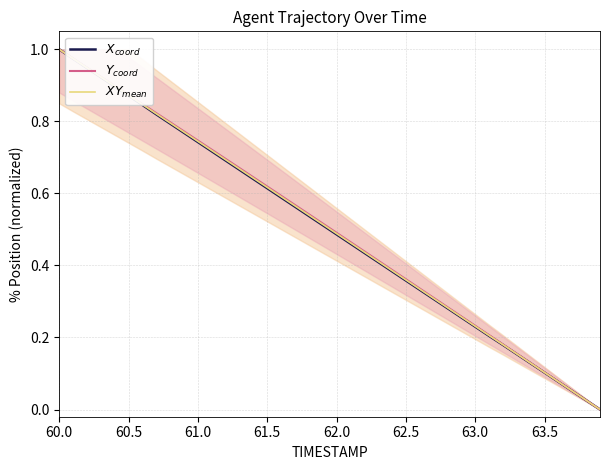

True or false: $XY_{mean}$ and $Y_{coord}$ intersect in this chart.

False